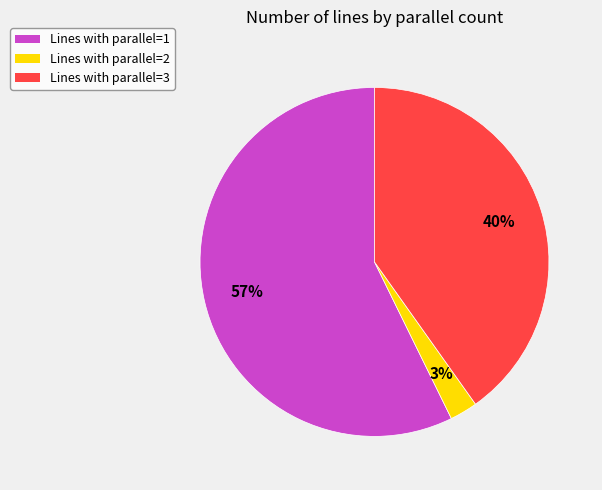

Between Lines with parallel=1 and Lines with parallel=3, which is larger?

Lines with parallel=1